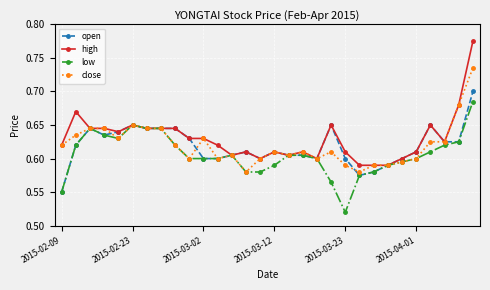

True or false: open has more than 0 points higher than both neighbors.

True